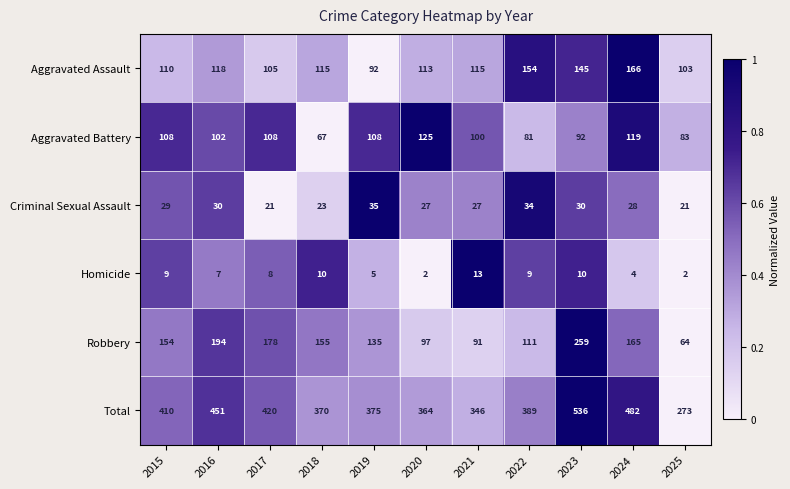

Count the number of categories in the chart.

11